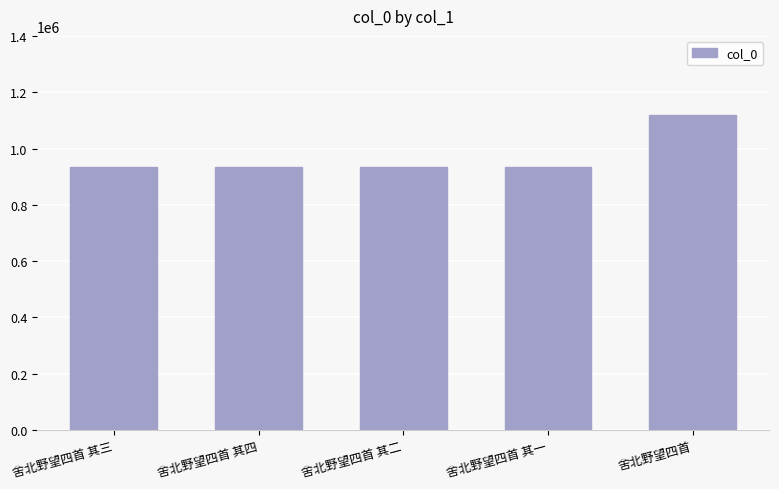

What is the average value?

971066